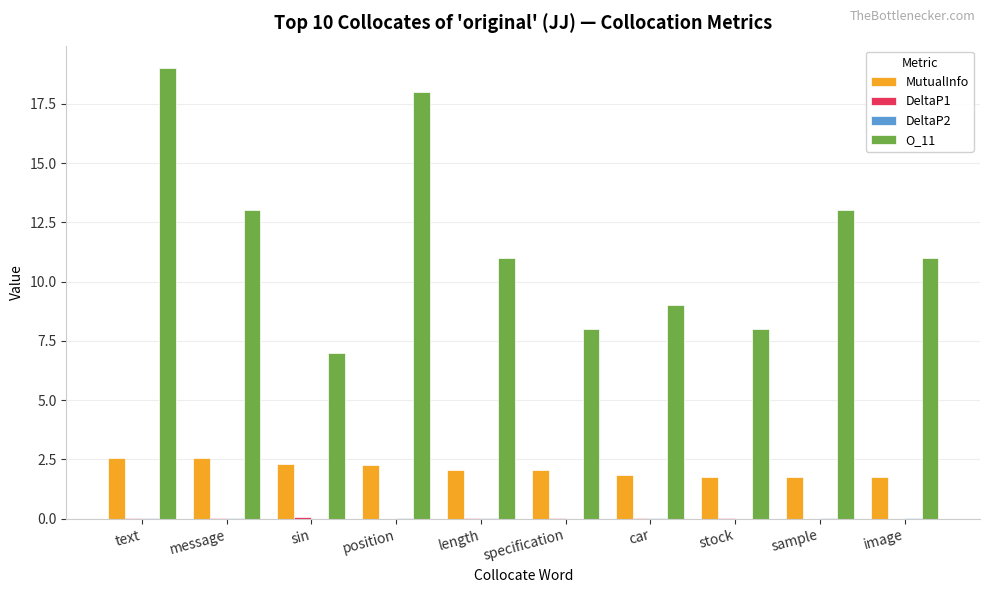

Which series has the largest total across all categories?

O_11